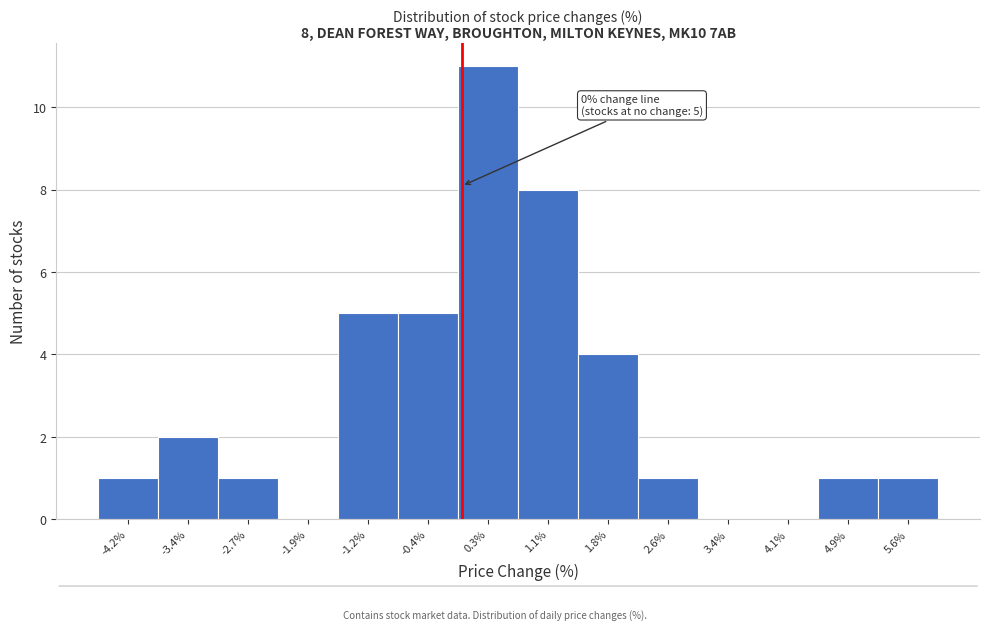

Which range on the x-axis has the tallest bar?

0.0 to 0.7